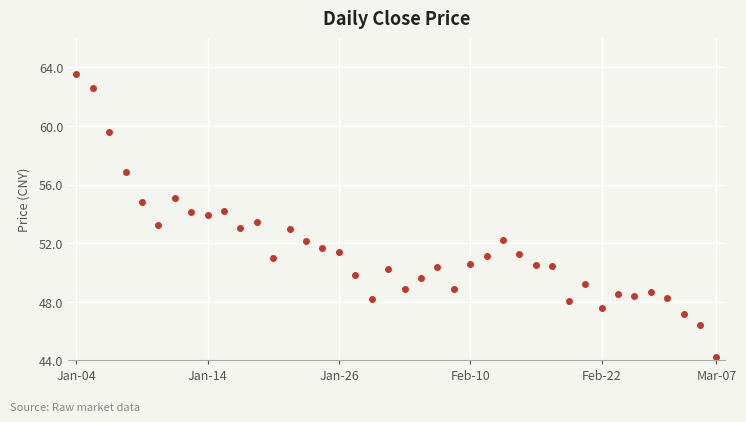

How many lines are shown in the chart?

1